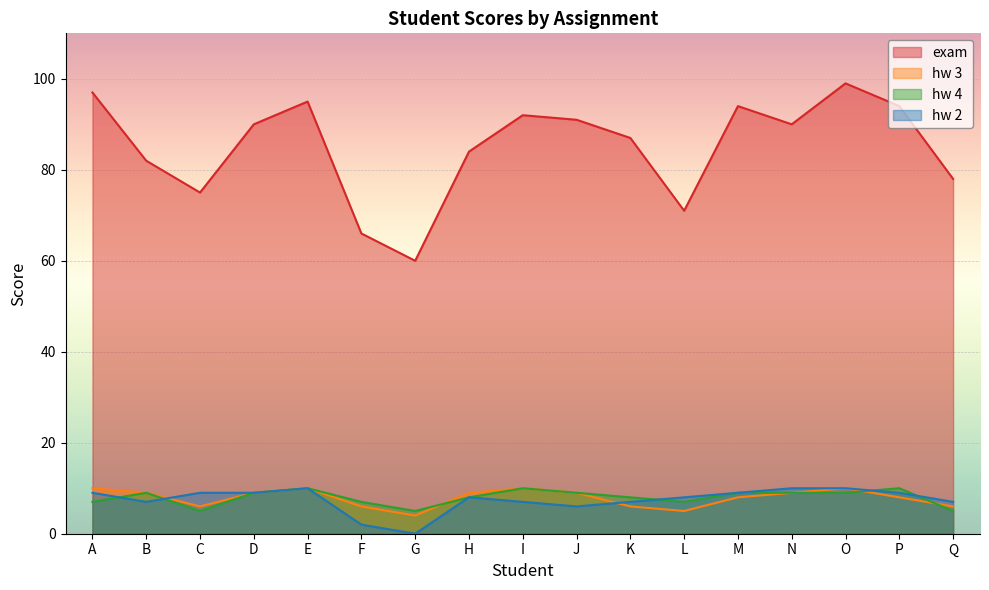

True or false: exam and hw 3 cross at least once.

False